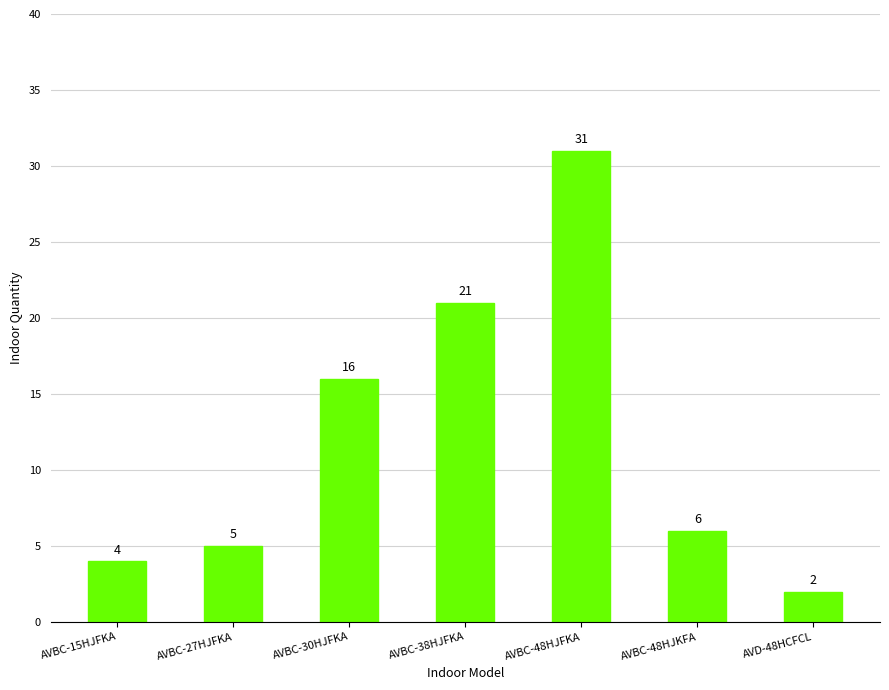

Reading left to right, transcribe all the data shown in this chart.

AVBC-15HJFKA=4	AVBC-27HJFKA=5	AVBC-30HJFKA=16	AVBC-38HJFKA=21	AVBC-48HJFKA=31	AVBC-48HJKFA=6	AVD-48HCFCL=2